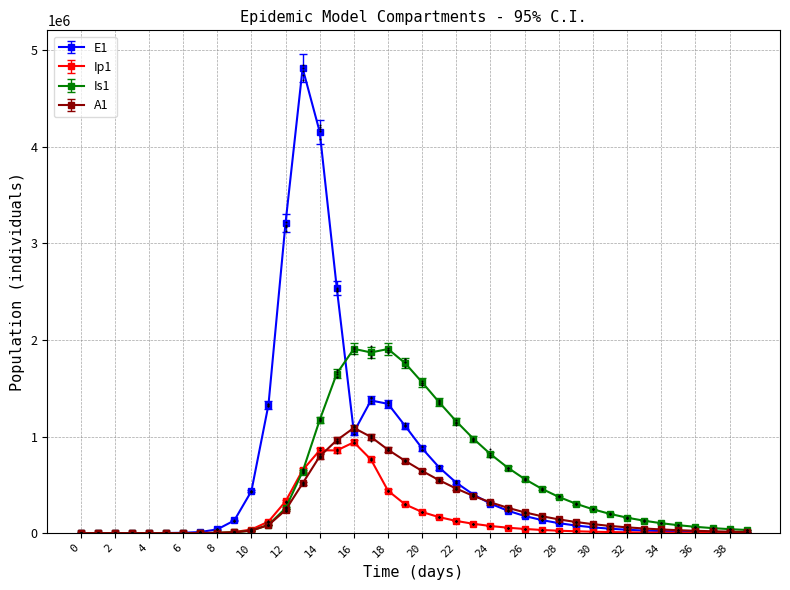

Is the value of Ip1 at 13 greater than the value of E1 at 5?

Yes